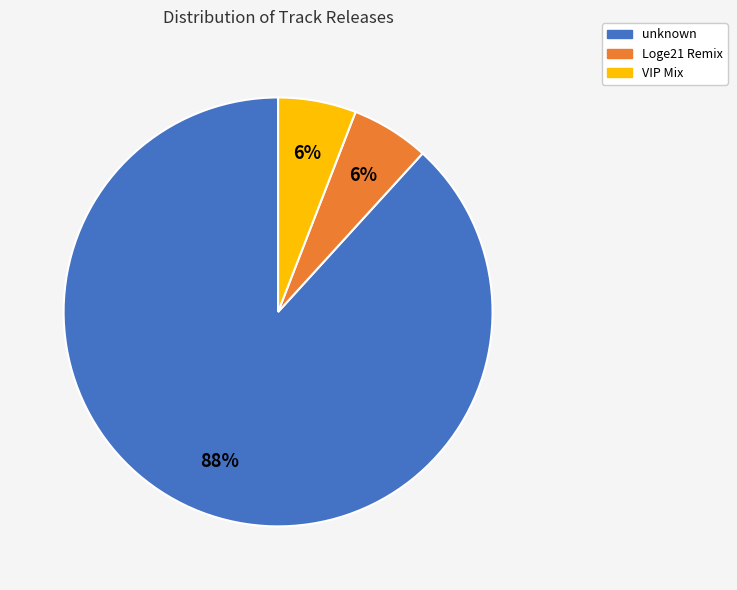

What percentage is the Loge21 Remix slice, to the nearest percent?

6%